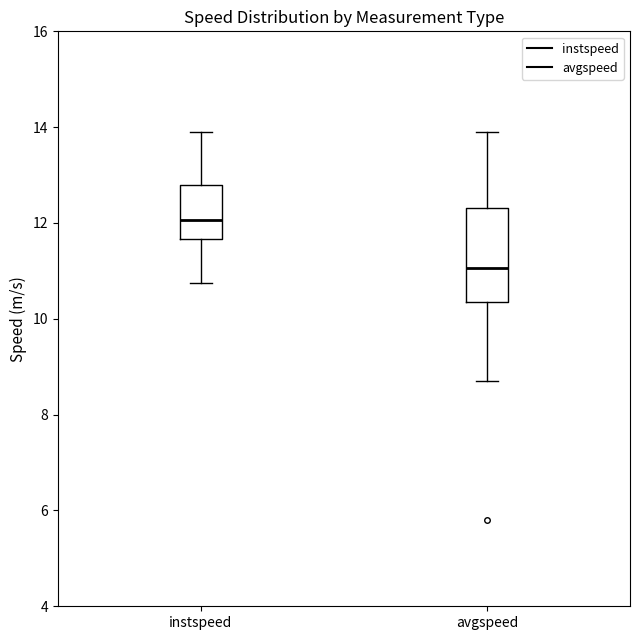

Which box's median line is the lowest?

avgspeed